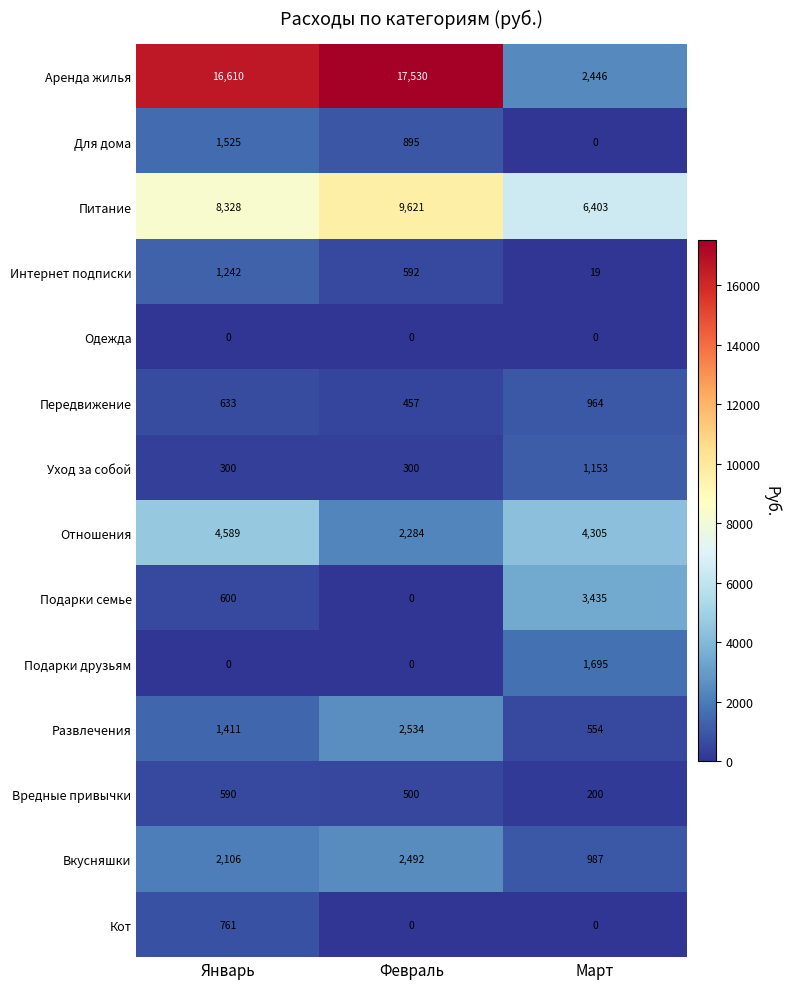

What is the sum of all Вредные привычки values?

1290